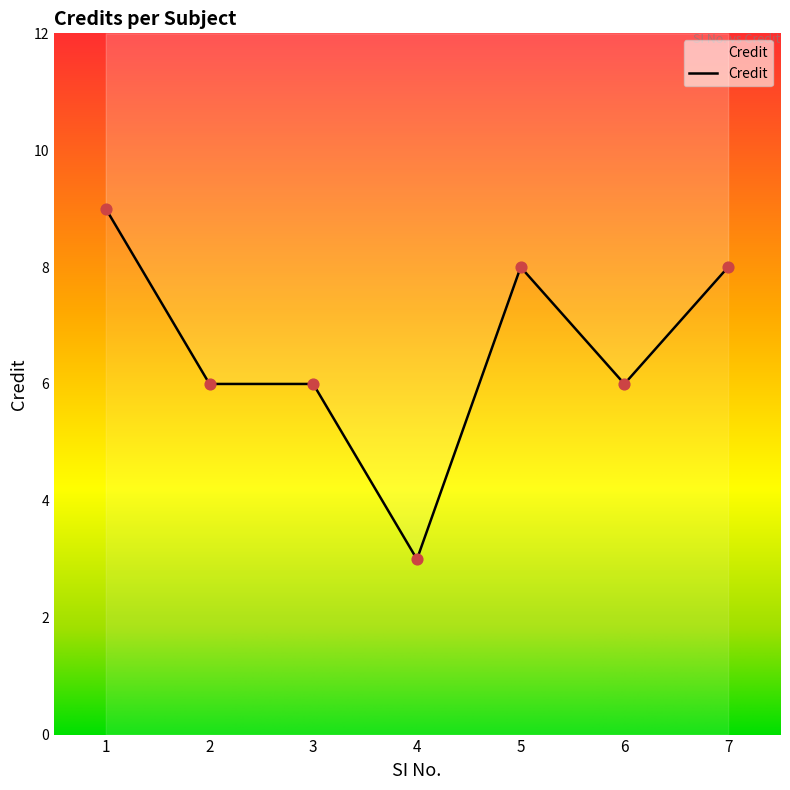

What is the change in value from 1 to 2?

-3